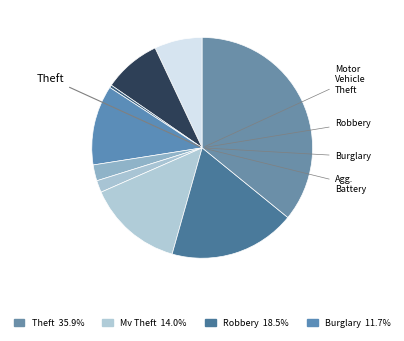

Count the number of slices in the pie.

9